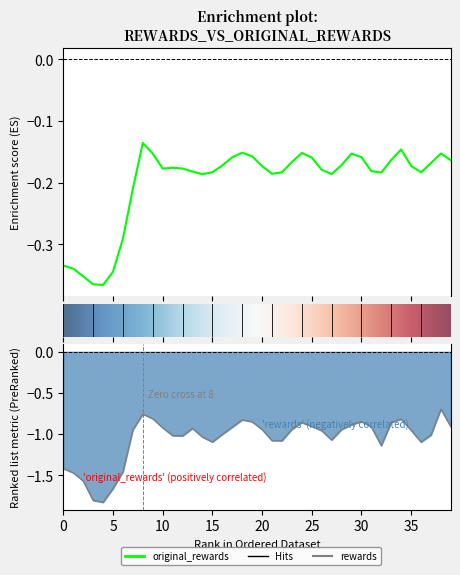

True or false: original_rewards and rewards cross at least once.

False